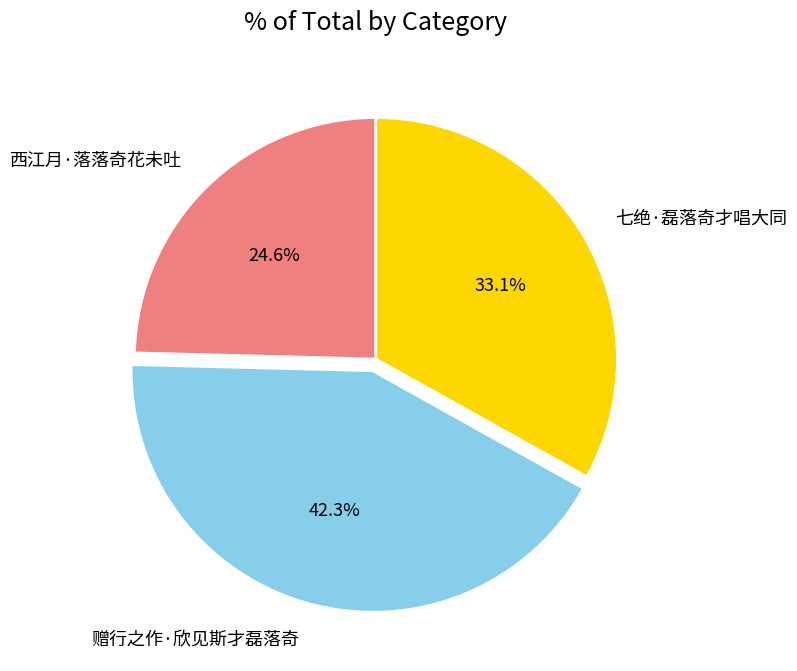

To the nearest percent, what portion does 赠行之作·欣见斯才磊落奇 represent?

42%